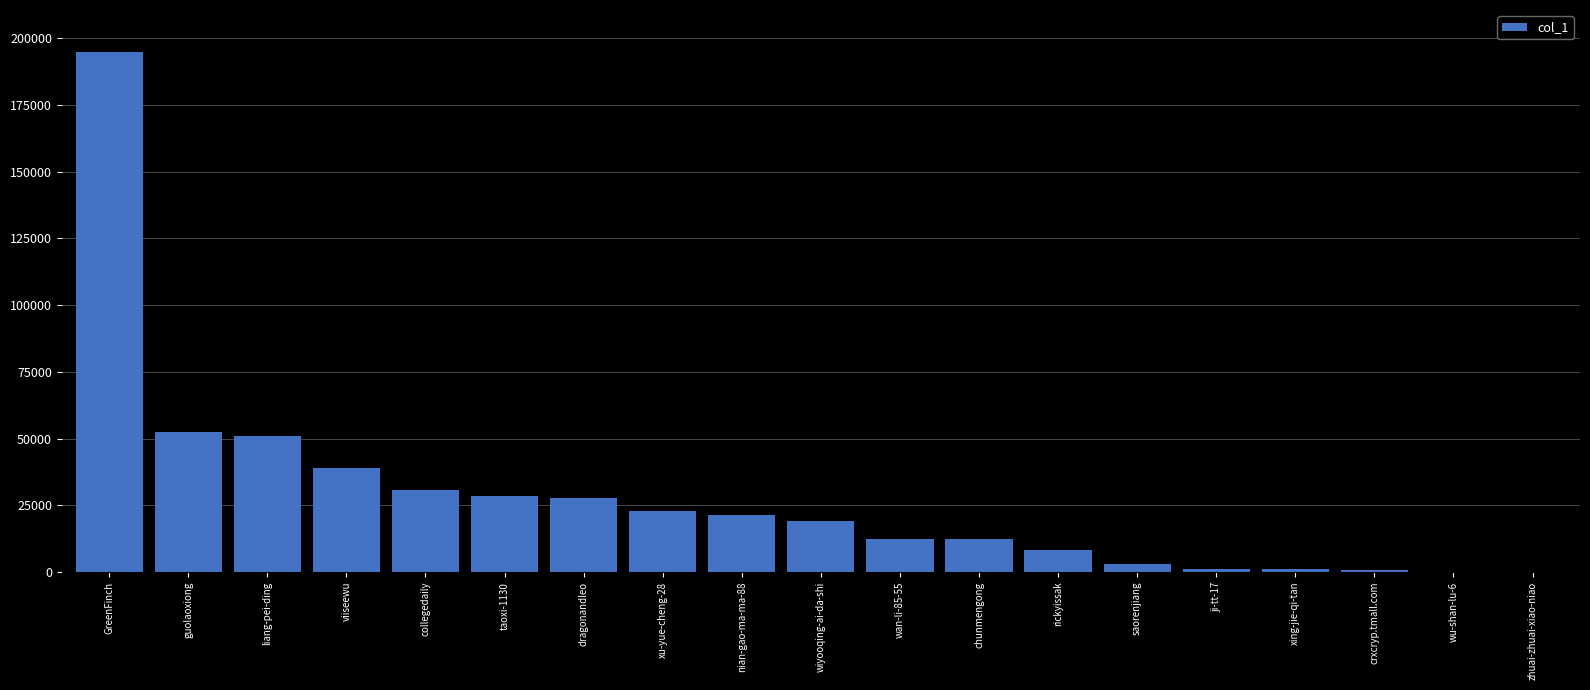

Which has a higher value, nian-gao-ma-ma-88 or viiseewu?

viiseewu